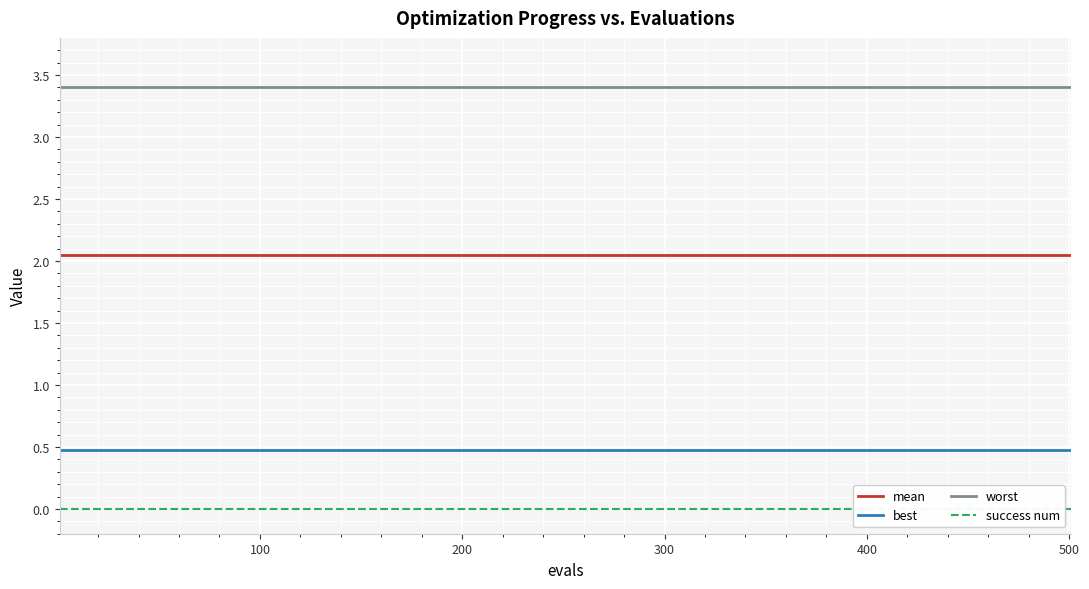

What is the maximum value shown in the chart?

3.4